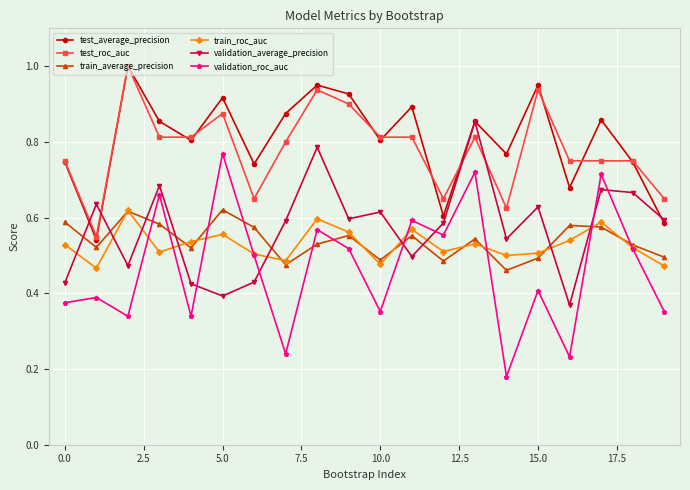

At how many categories does at least one series exceed 0?

20